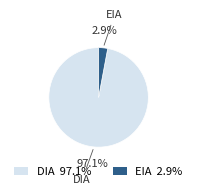

Which slice represents more than half of the pie?

DIA